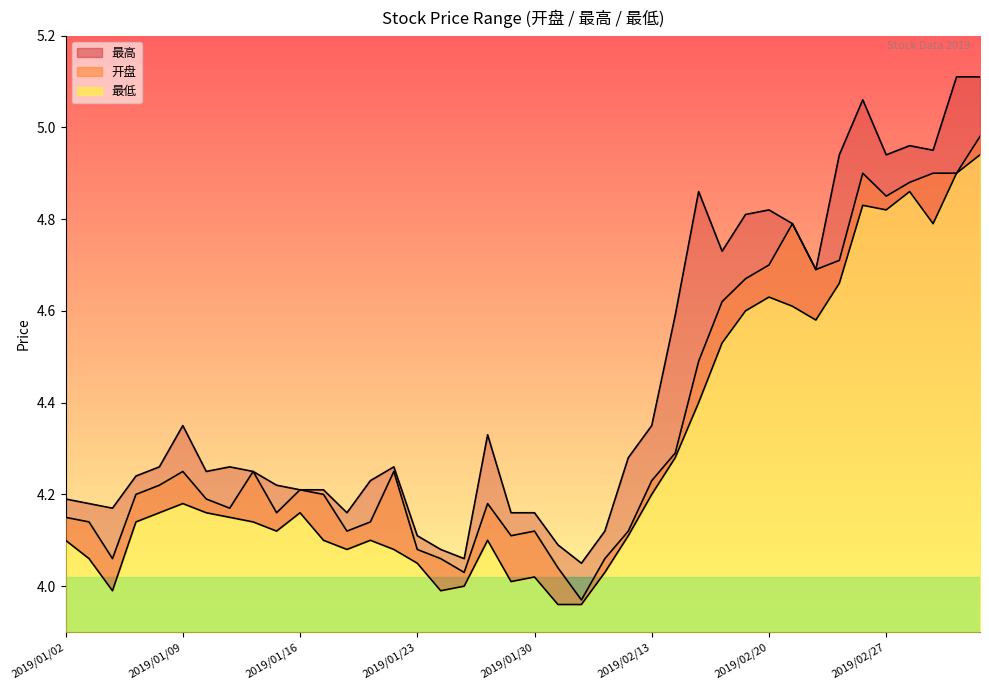

In 最低, how many points are higher than both neighbors (excluding endpoints)?

8